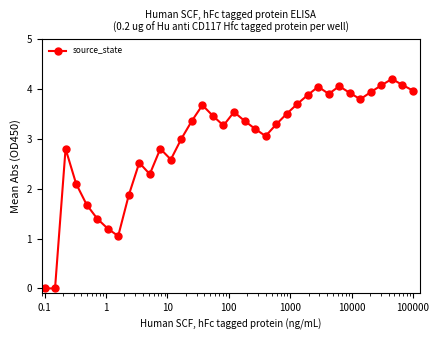

What is the maximum value shown in the chart?

4.2